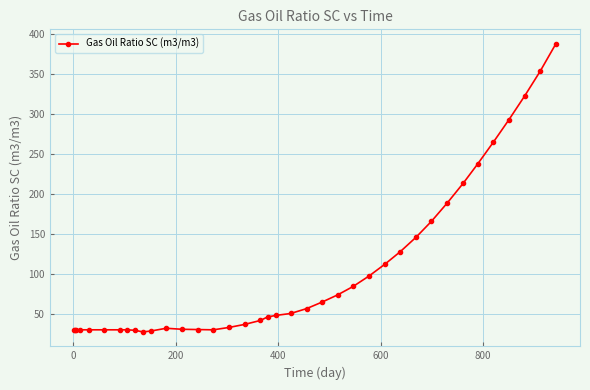

What is the difference between the maximum and minimum values?

359.8